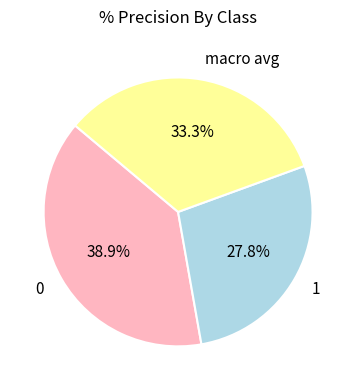

How many slices are in this pie chart?

3